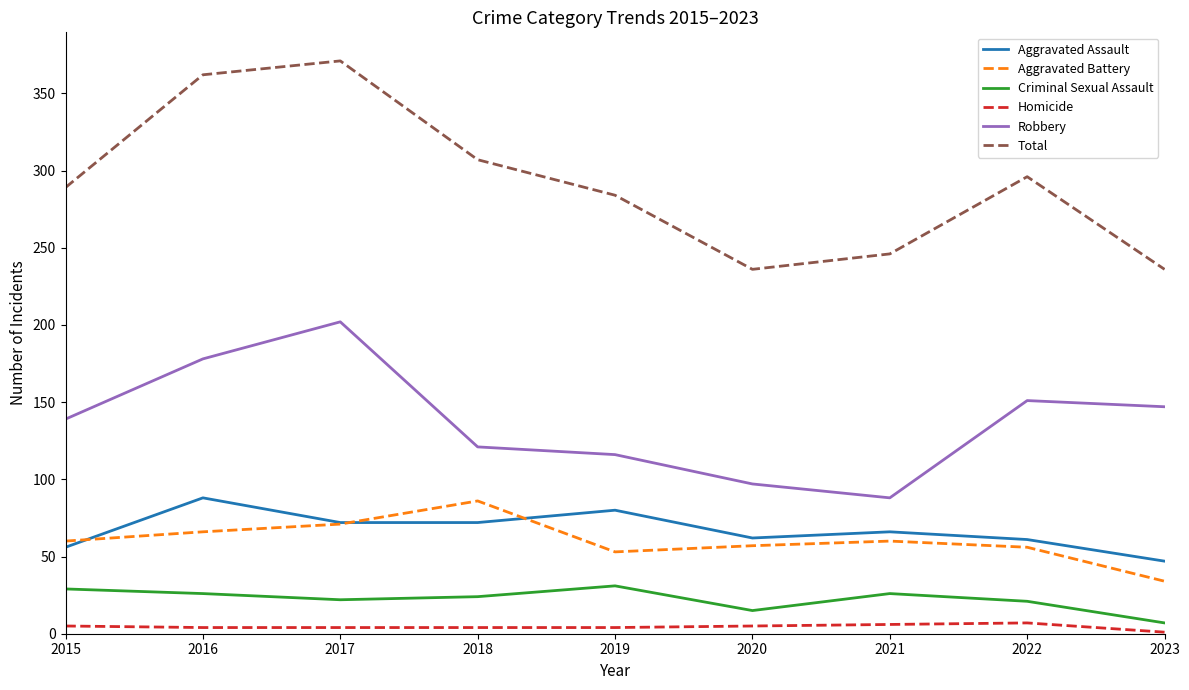

What is the approximate value of Robbery at 2020, to the nearest 5?

95